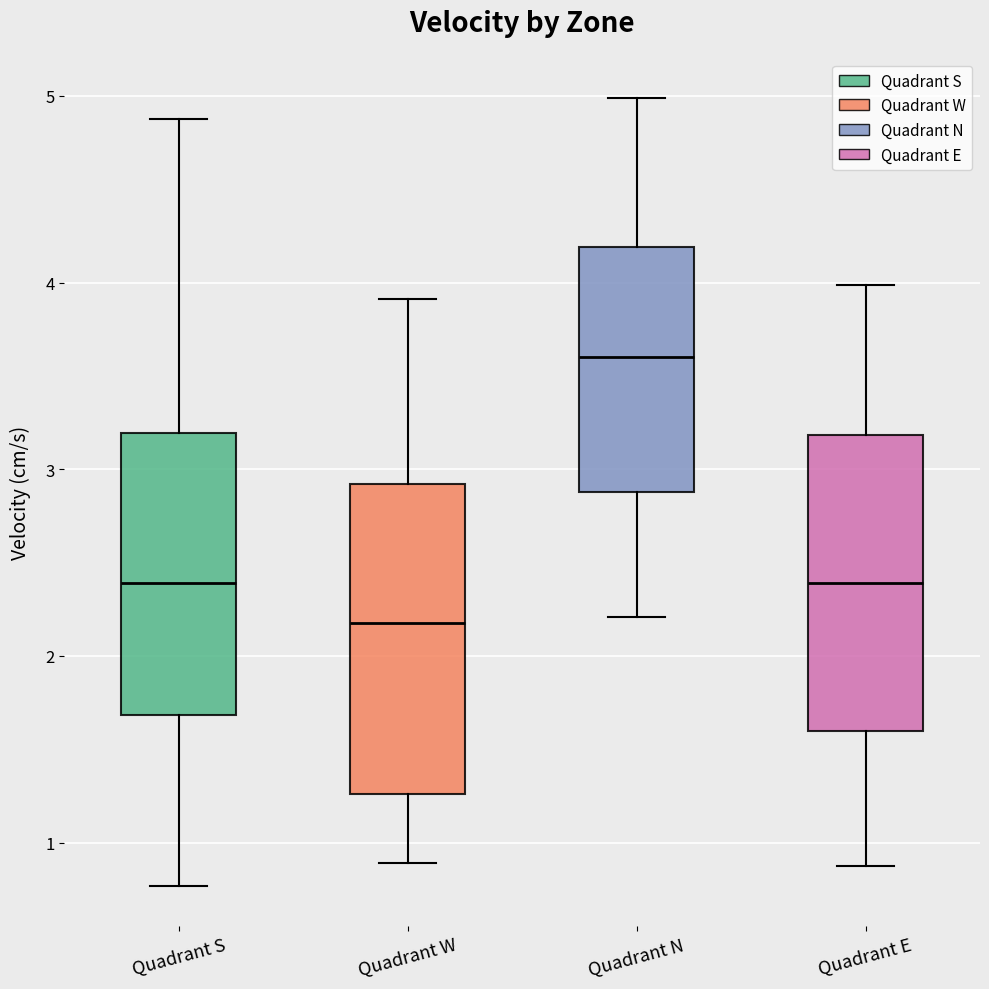

Reading left to right, transcribe this box plot: for each box, give where its median line is, the range the box spans, and where its two whiskers end, as read against the y-axis. The values are not printed on the chart, so give them approximately, as read against the axis.

Quadrant S: median 2.4, box 1.7 to 3.2, whiskers 0.8 to 4.9
Quadrant W: median 2.2, box 1.3 to 2.9, whiskers 0.9 to 3.9
Quadrant N: median 3.6, box 2.9 to 4.2, whiskers 2.2 to 5.0
Quadrant E: median 2.4, box 1.6 to 3.2, whiskers 0.9 to 4.0